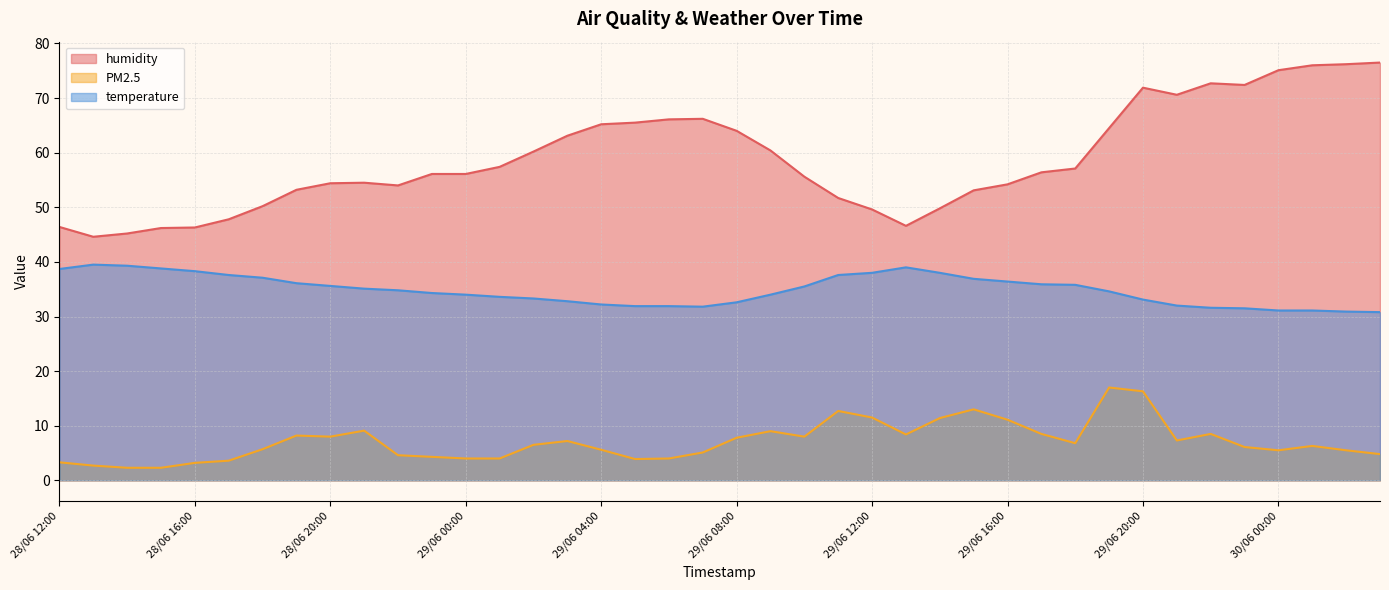

What is the sum of the PM2.5 values at 29/06 08:00 and 29/06 20:00?

24.1